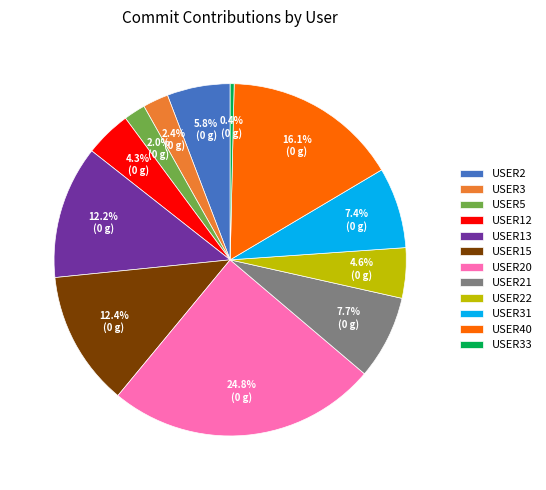

How much of the chart is everything except USER5?

98.0%